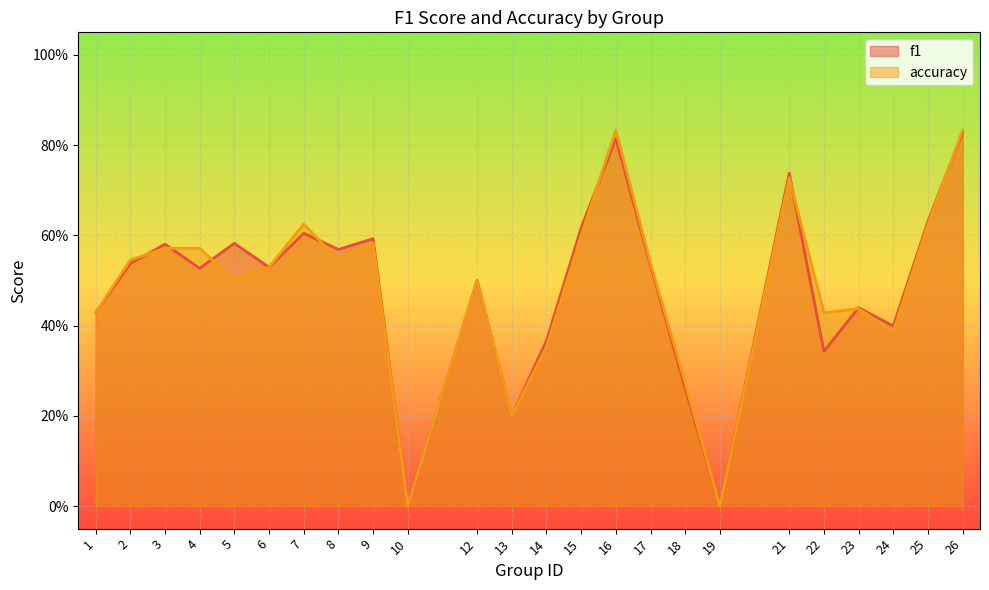

Reading right to left, extract all data points from this chart.

f1: 26=0.8	25=0.6	24=0.4	23=0.4	22=0.3	21=0.7	19=0.0	18=0.3	17=0.5	16=0.8	15=0.6	14=0.4	13=0.2	12=0.5	10=0.0	9=0.6	8=0.6	7=0.6	6=0.5	5=0.6	4=0.5	3=0.6	2=0.5	1=0.4
accuracy: 26=0.8	25=0.6	24=0.4	23=0.4	22=0.4	21=0.7	19=0.0	18=0.3	17=0.5	16=0.8	15=0.6	14=0.4	13=0.2	12=0.5	10=0.0	9=0.6	8=0.5	7=0.6	6=0.5	5=0.5	4=0.6	3=0.6	2=0.5	1=0.4